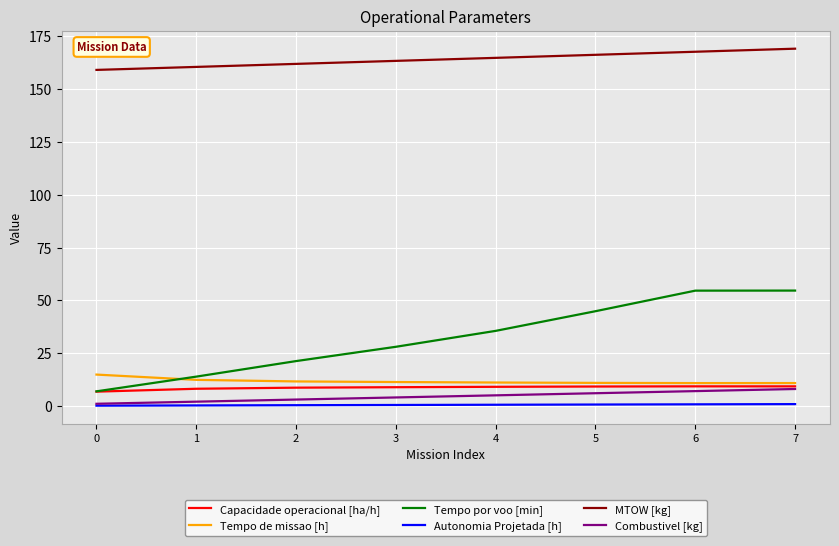

Which series has the widest spread of values?

Tempo por voo [min]